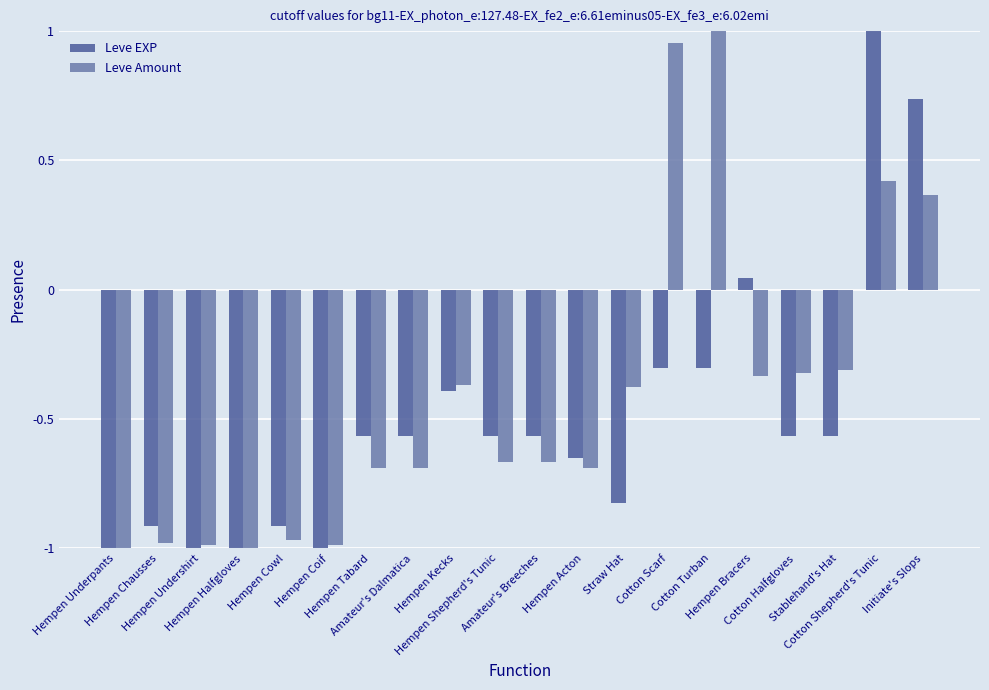

Which series changed the most between Hempen Cowl and Amateur's Dalmatica?

Leve EXP